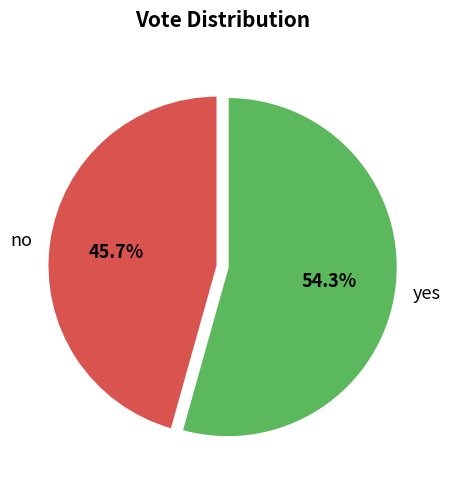

Does any single category account for the majority?

Yes